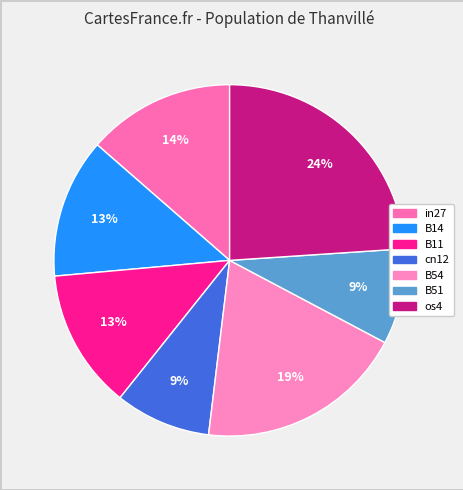

Combined, what portion of the pie is B51 and cn12?

17.6%